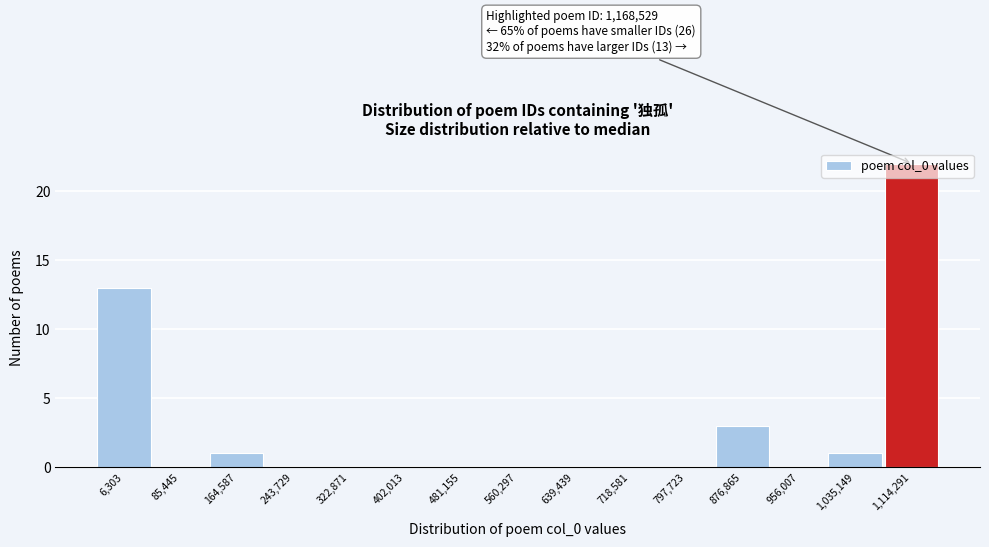

What is the sum of the values at 6,303 and 639,439?

13